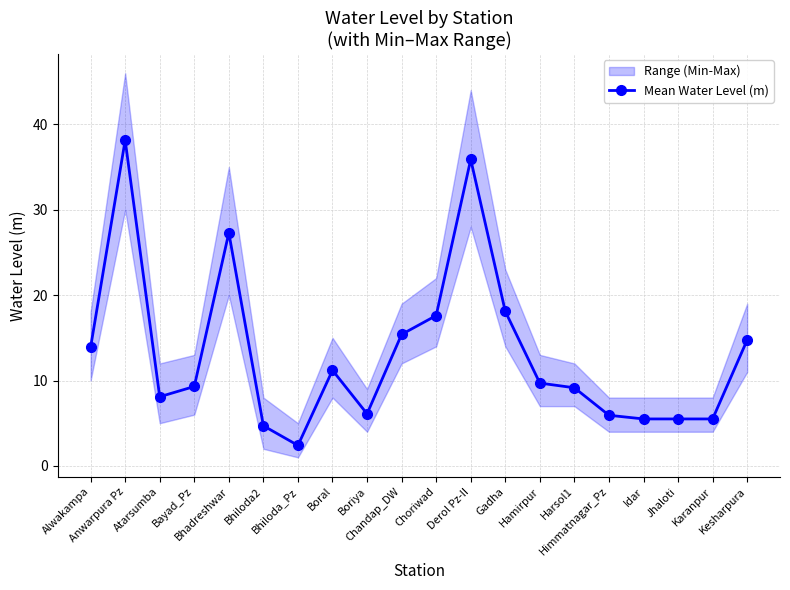

What is the greatest value displayed?

38.1